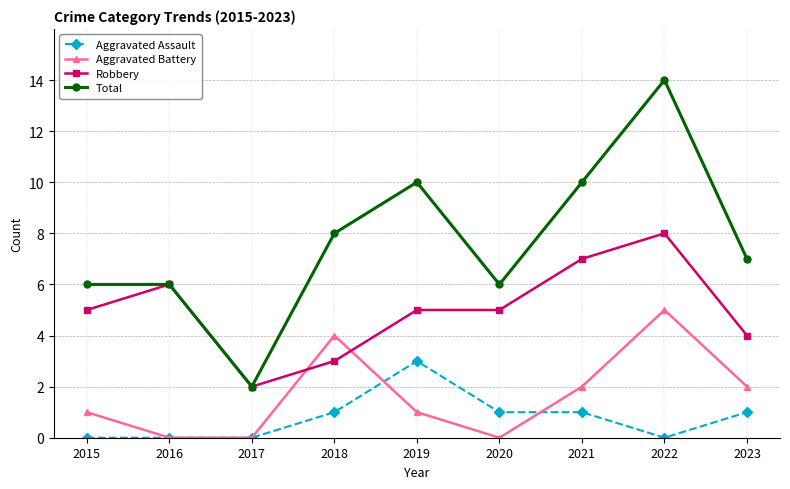

Where is the first local minimum for Total?

2017